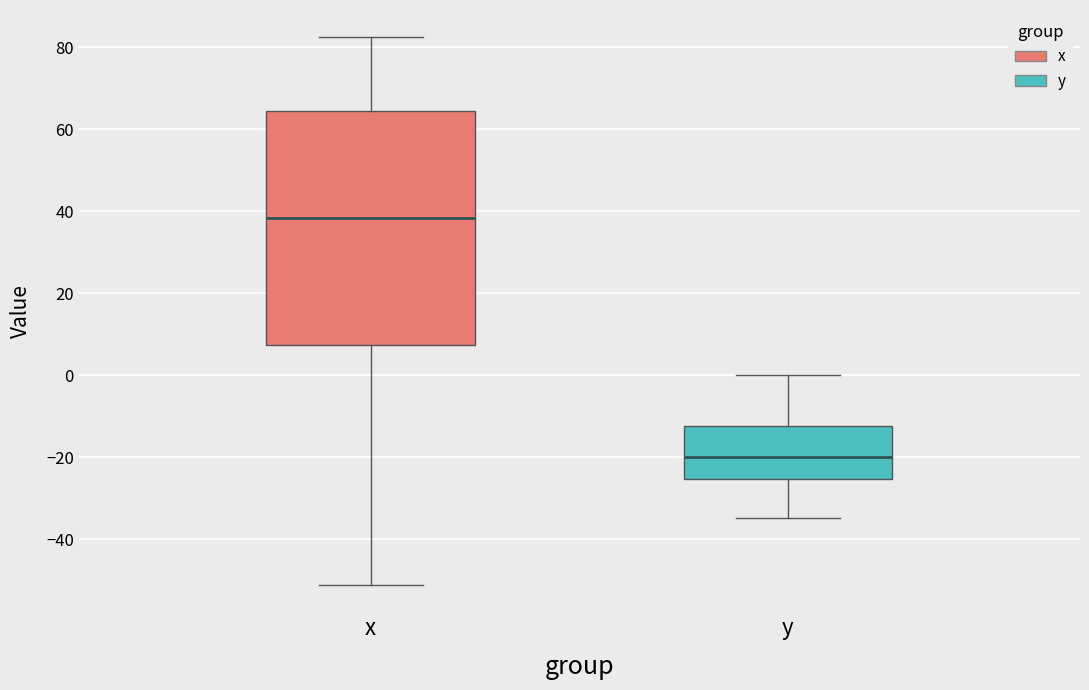

Comparing the boxes themselves (not the whiskers), which one is the tallest?

x